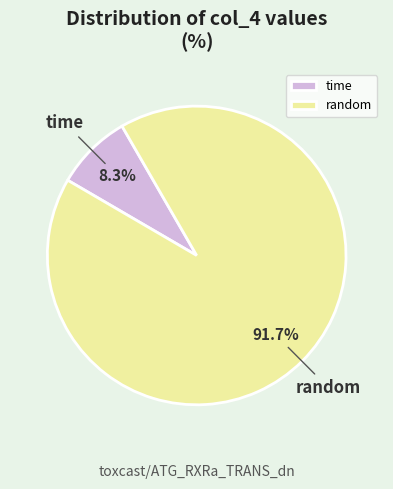

Is it true that random is 3% of the pie?

False